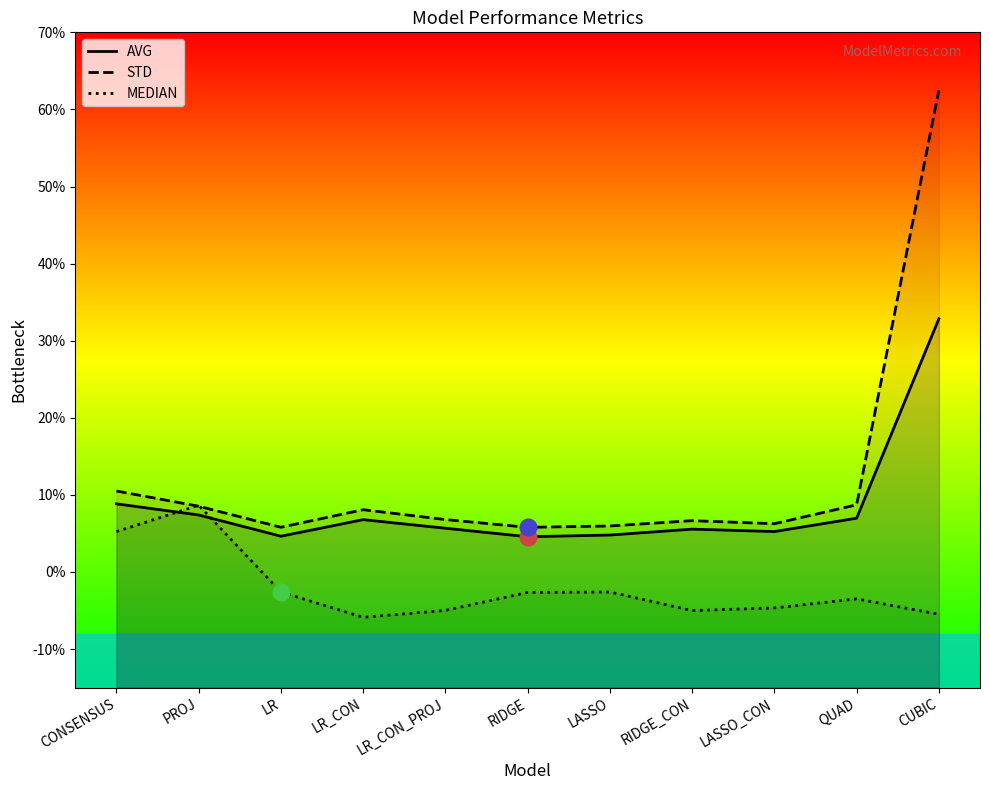

Rank the categories by AVG value from highest to lowest.

CUBIC, CONSENSUS, PROJ, QUAD, LR_CON, LR_CON_PROJ, RIDGE_CON, LASSO_CON, LASSO, LR, RIDGE